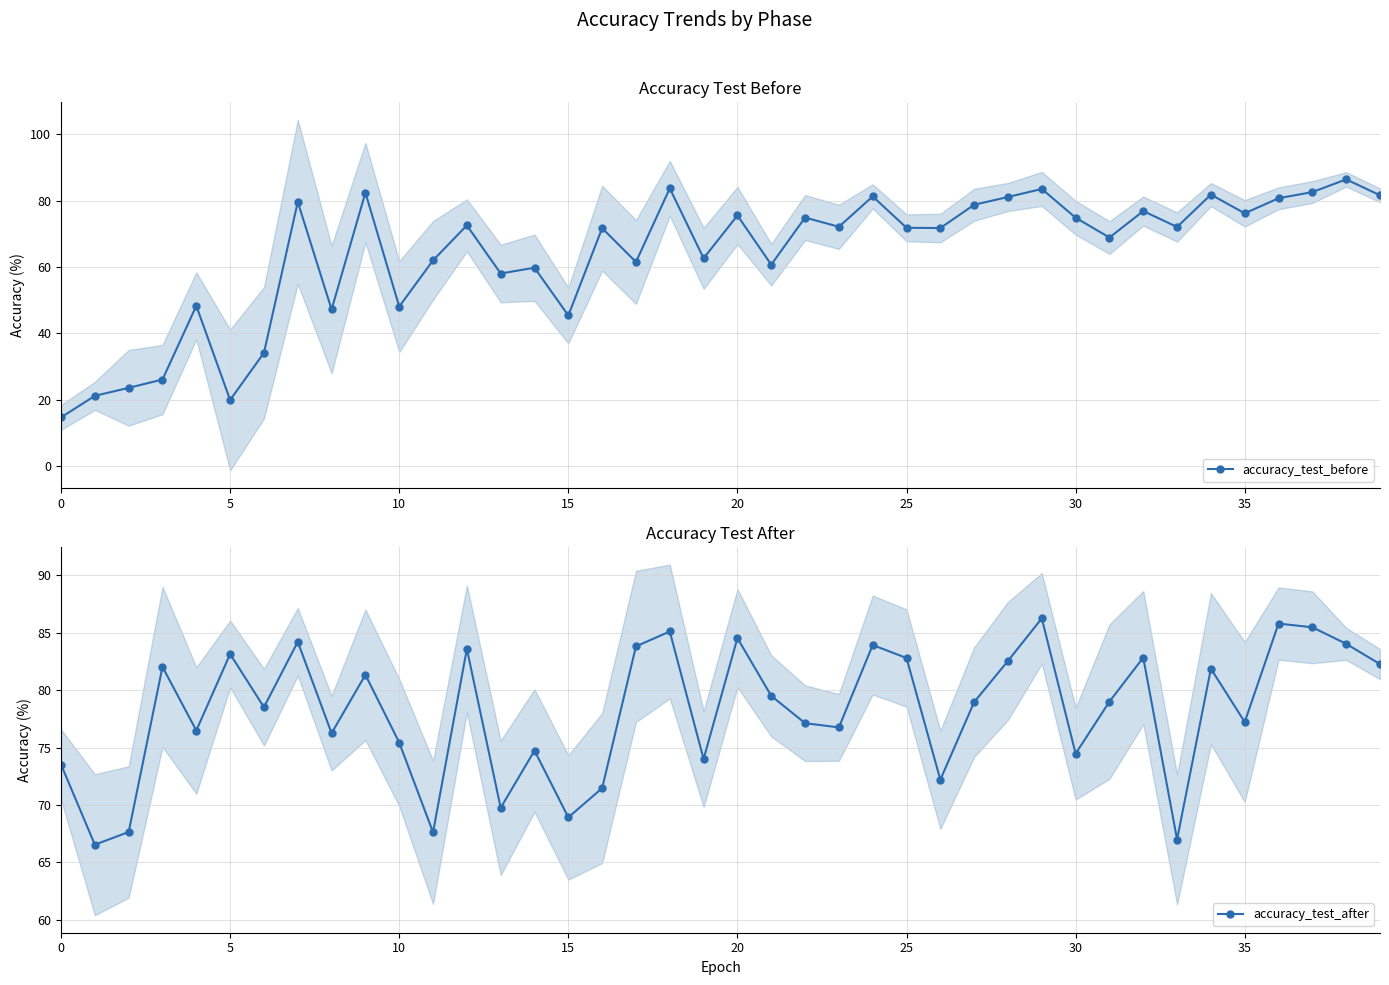

What is the highest value of the accuracy_test_before series?

86.4